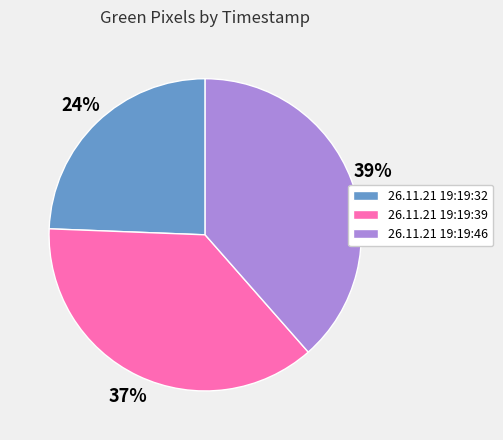

Is there a majority slice in this chart?

No